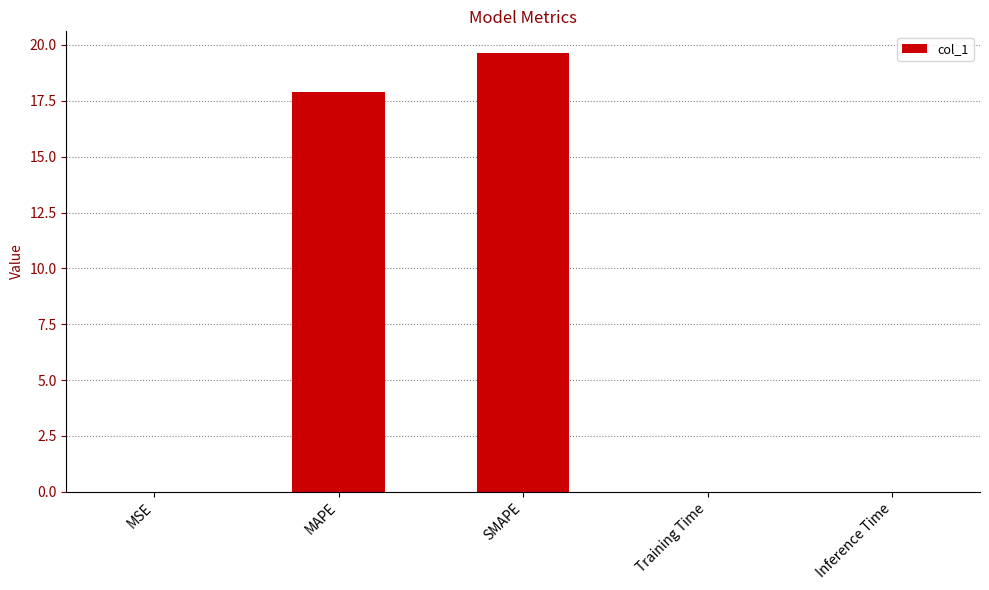

Is it true that the value at SMAPE is 19.6?

True